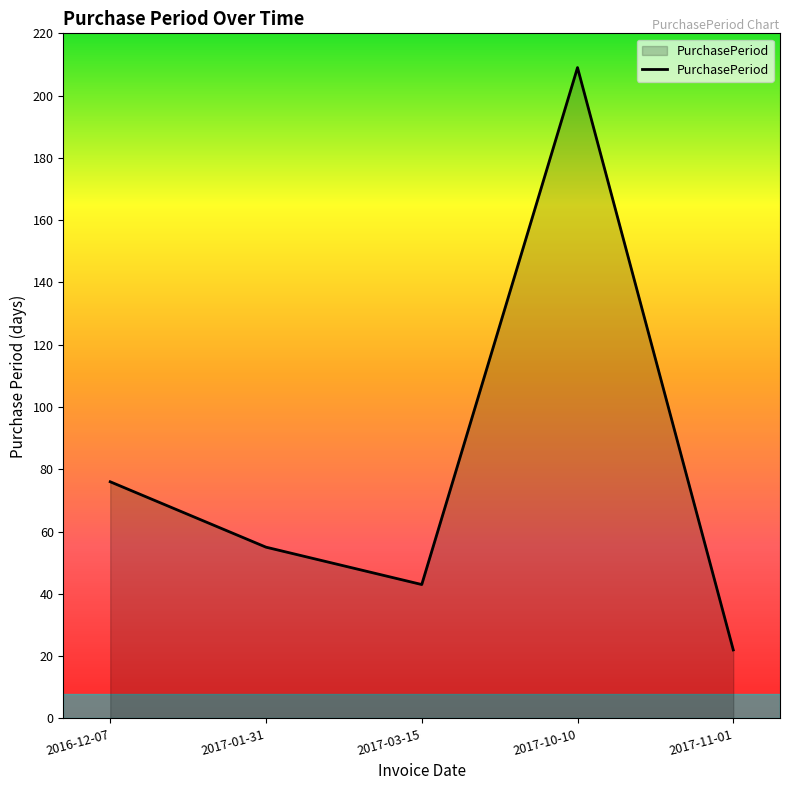

What is the average value?

81